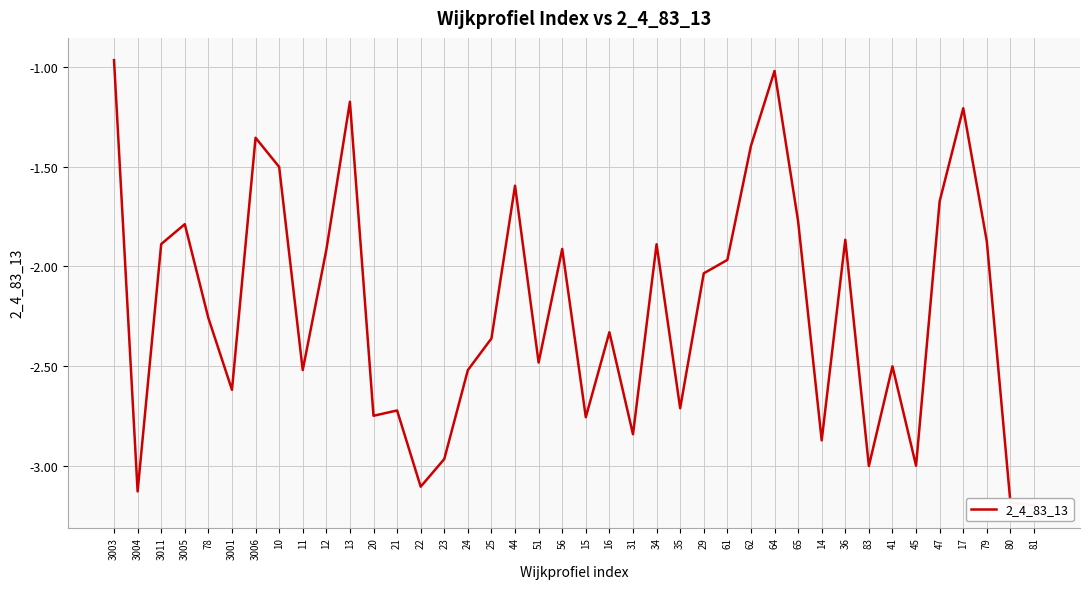

Reading left to right, what are all the values shown in this chart?

-1.0	-3.1	-1.9	-1.8	-2.3	-2.6	-1.4	-1.5	-2.5	-1.9	-1.2	-2.7	-2.7	-3.1	-3.0	-2.5	-2.4	-1.6	-2.5	-1.9	-2.8	-2.3	-2.8	-1.9	-2.7	-2.0	-2.0	-1.4	-1.0	-1.8	-2.9	-1.9	-3.0	-2.5	-3.0	-1.7	-1.2	-1.9	-3.2	-3.2